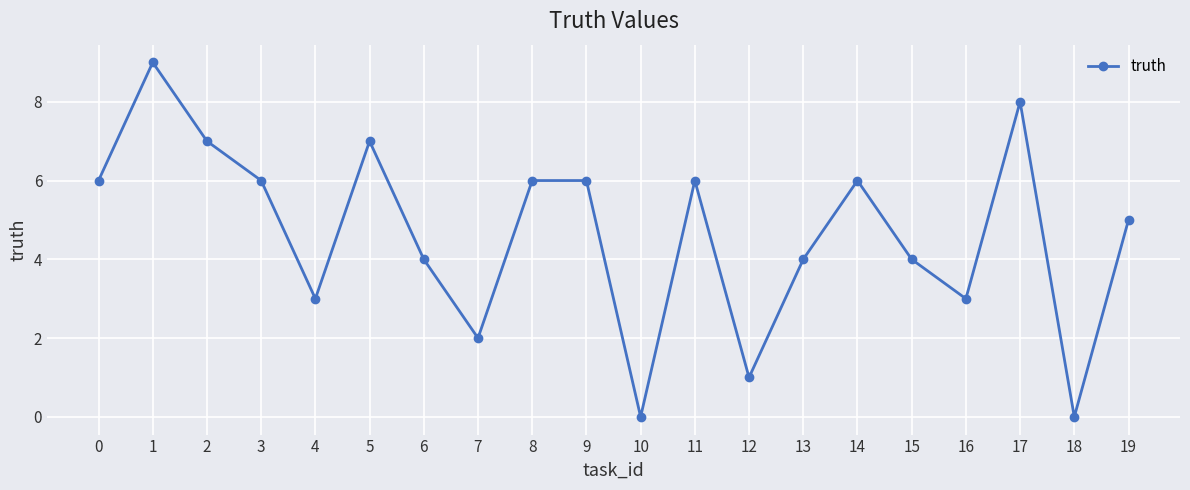

The value at 10 is -4. True or false?

False